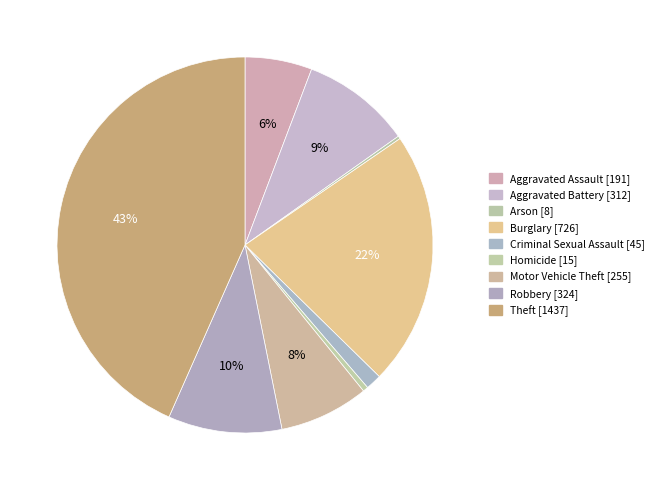

Which slice is the smallest?

Arson